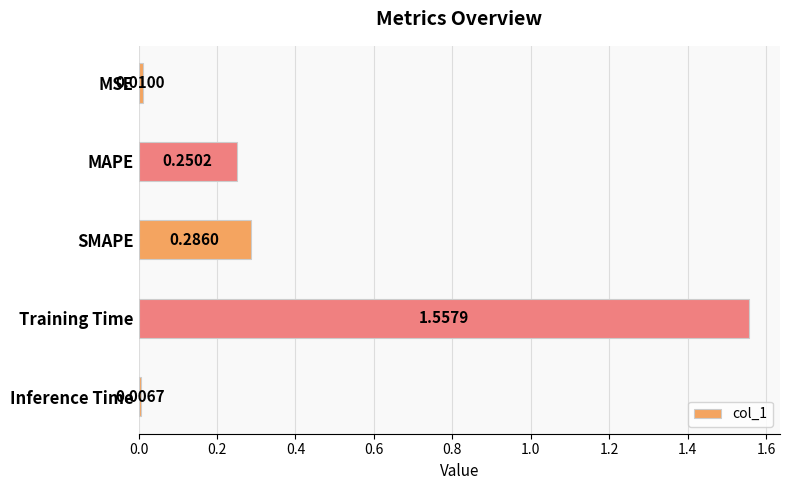

List the labels in order of value, largest first.

Training Time, SMAPE, MAPE, MSE, Inference Time